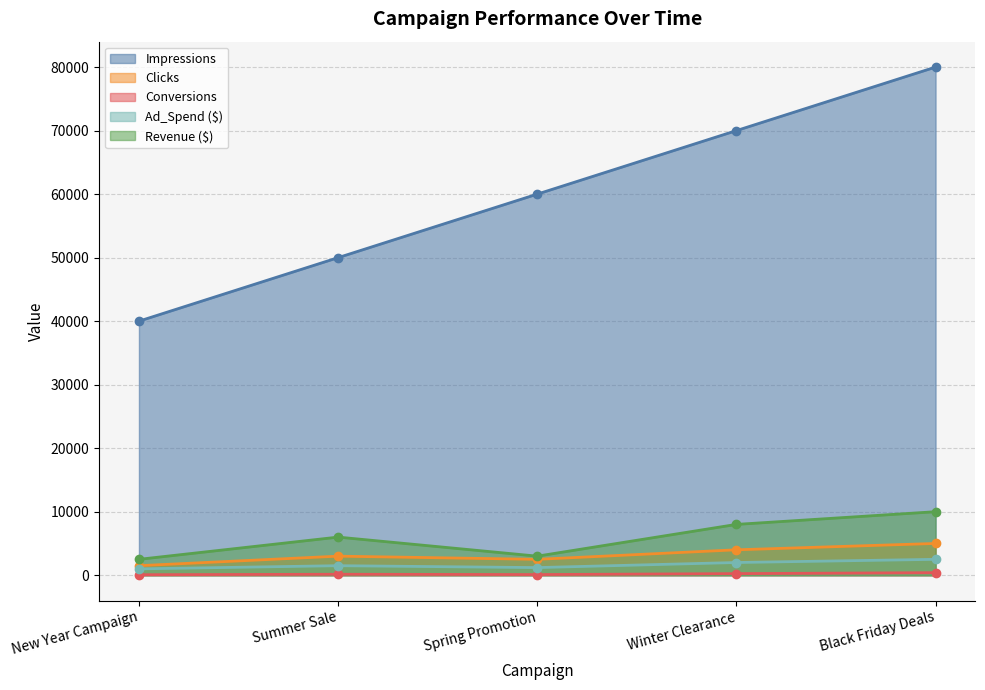

What is the smallest value displayed?

75